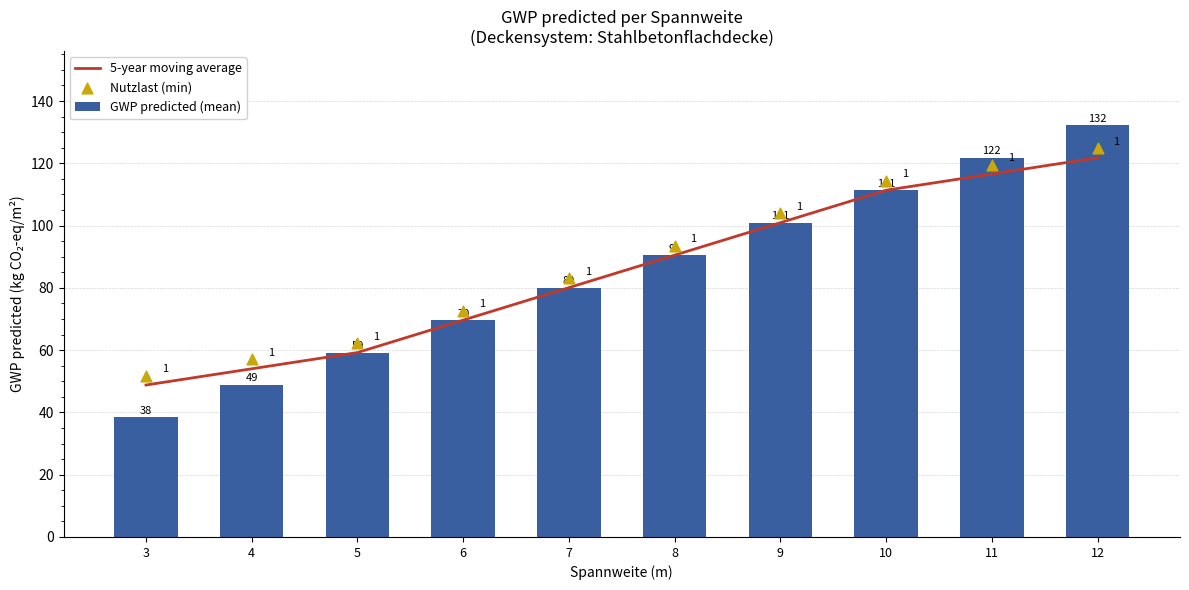

What is the total value across all series at 5?

180.7